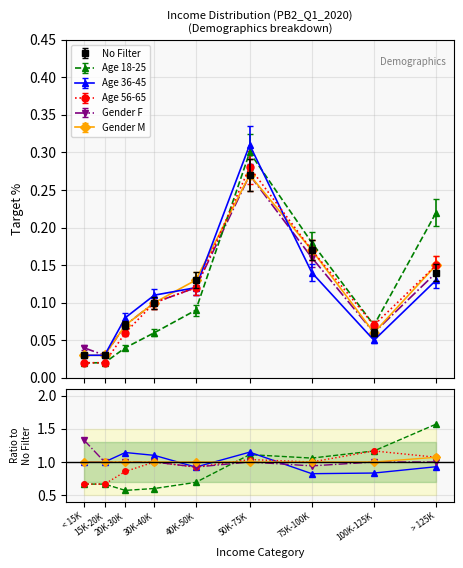

Which has a higher value, 100K-125K or 15K-20K?

100K-125K